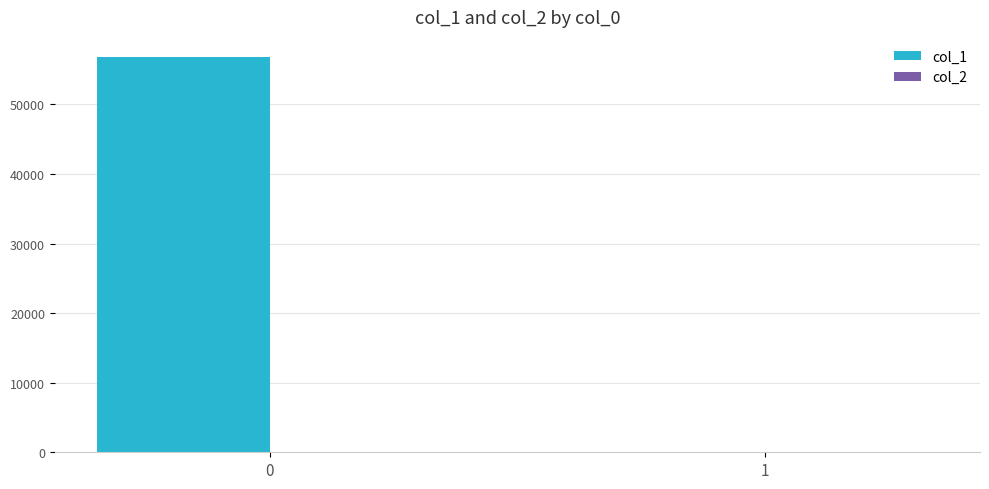

Which series has the largest total across all categories?

col_1